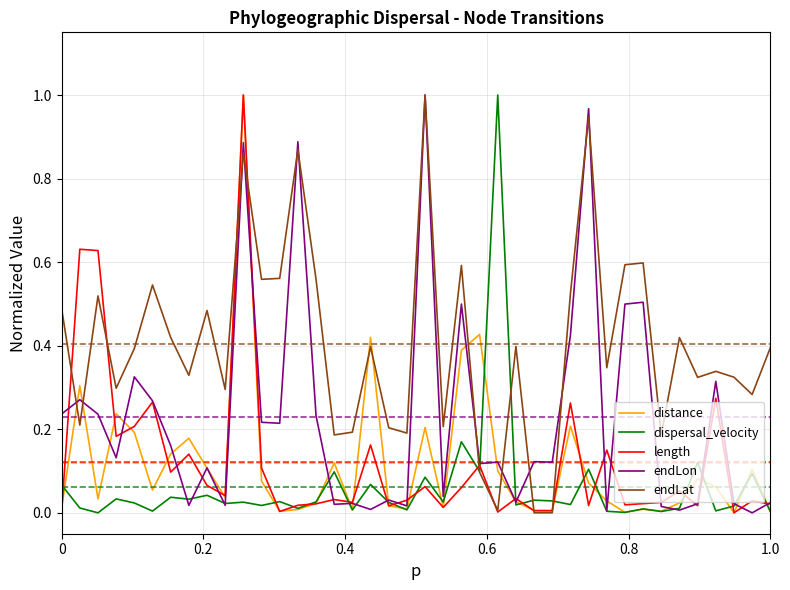

Which series has the largest total across all categories?

endLat